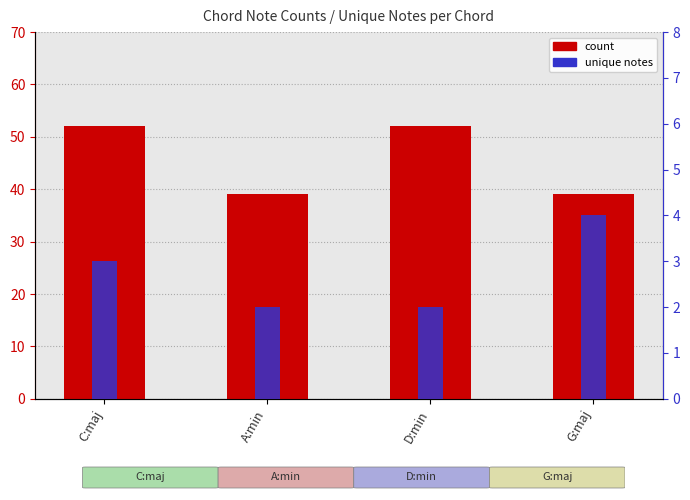

Rank the categories by unique notes value from highest to lowest.

G:maj, C:maj, A:min, D:min